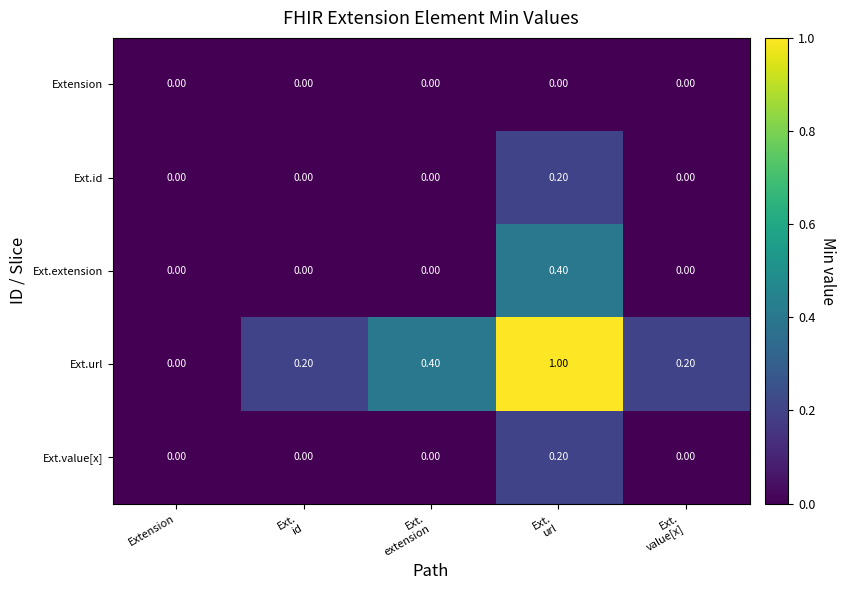

Count the number of data series in this chart.

5